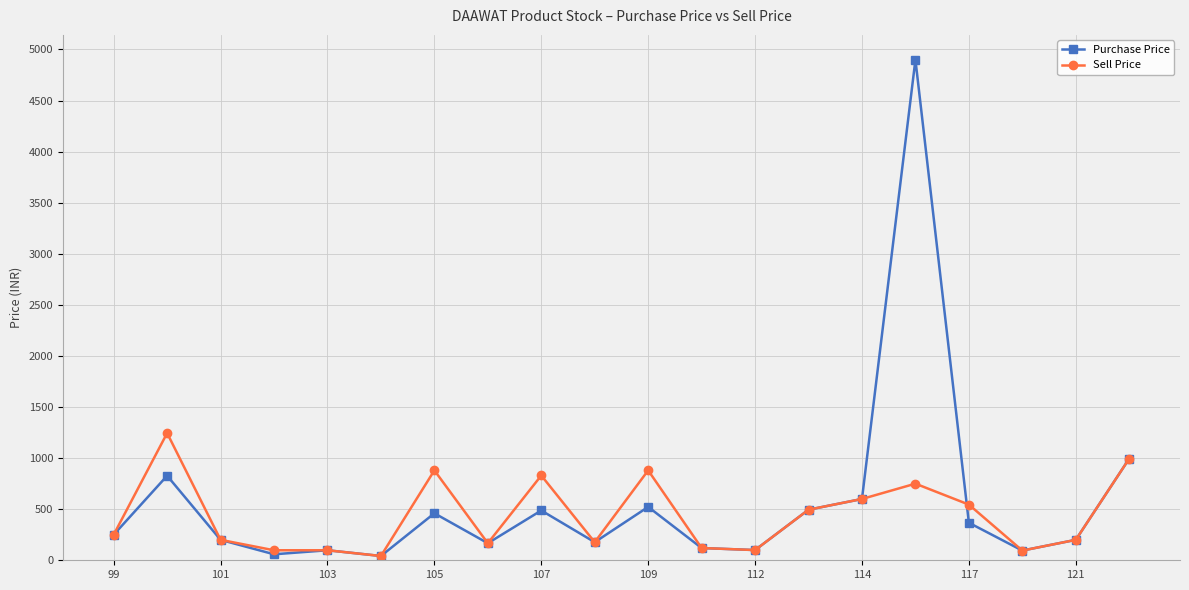

Which series has the largest range (max minus min)?

Purchase Price